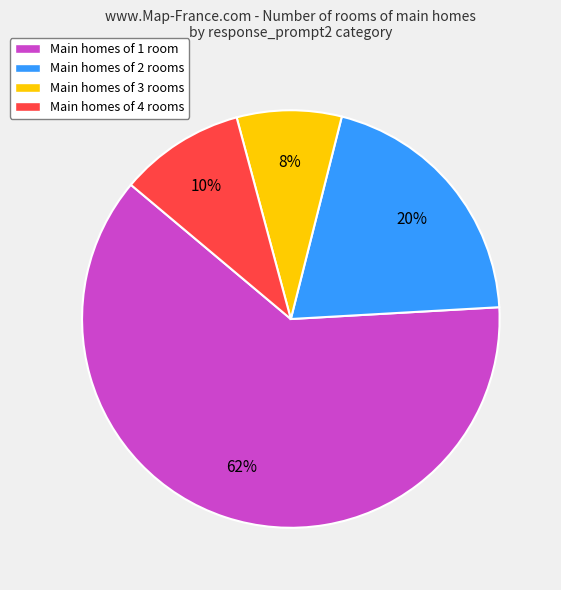

Approximately how many times larger is the value at Main homes of 3 rooms compared to Main homes of 4 rooms?

0.8